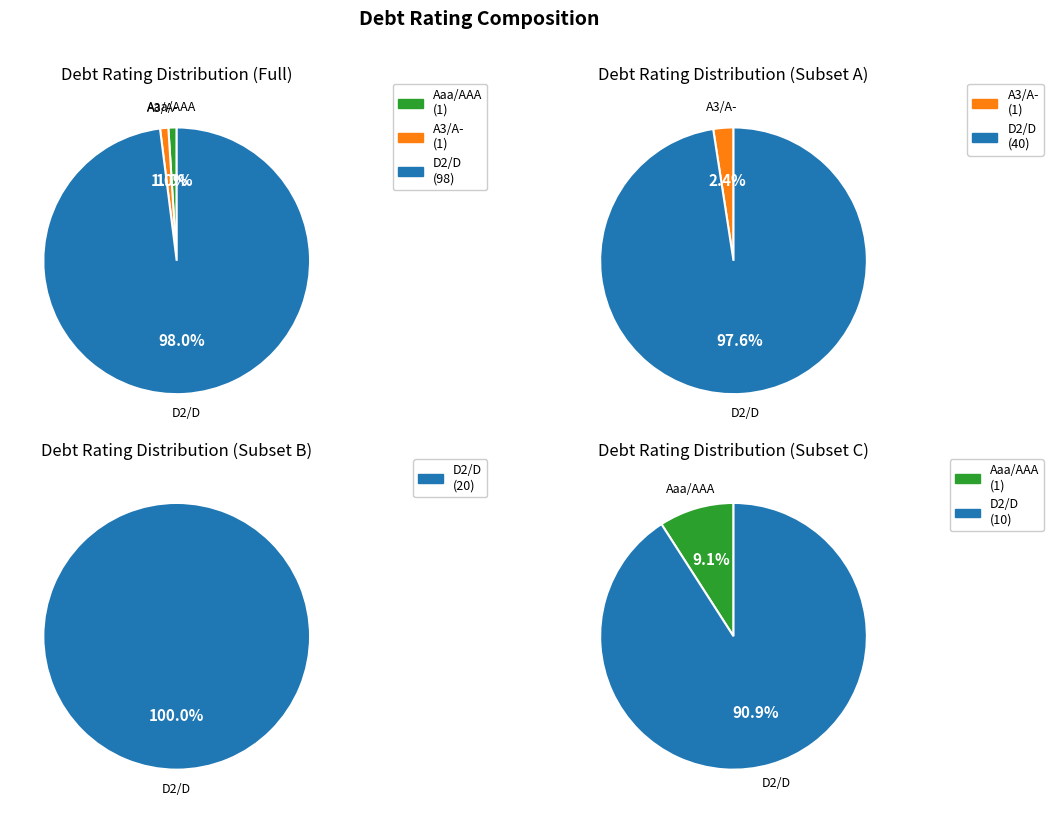

Between A3/A- and D2/D, which is larger?

D2/D